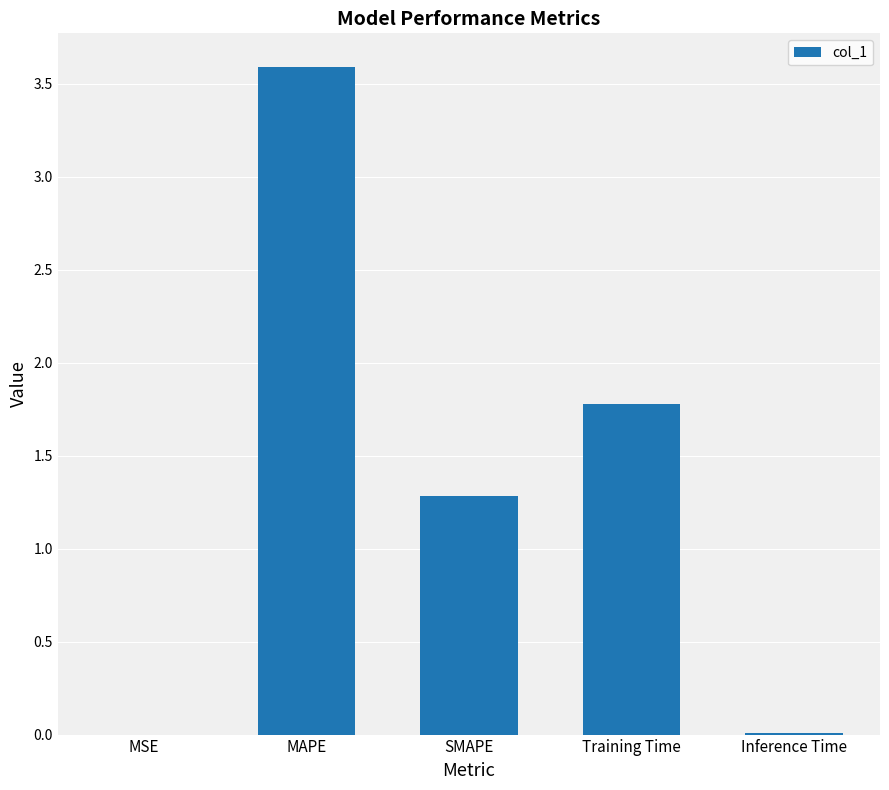

Where does the data first go above 1?

MAPE